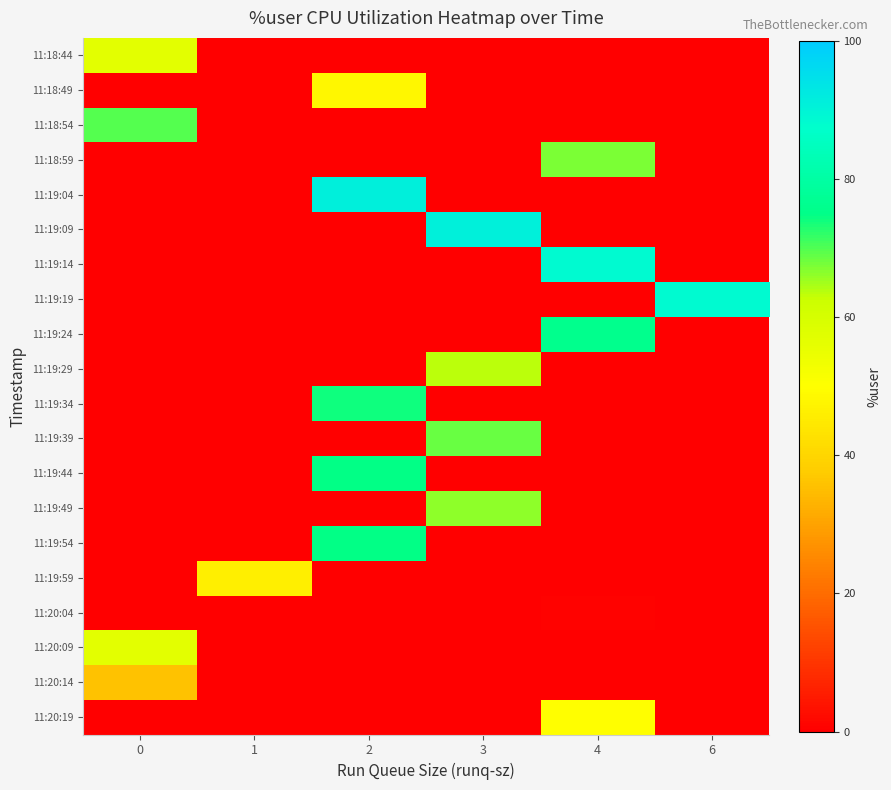

How many categories are shown in the chart?

6